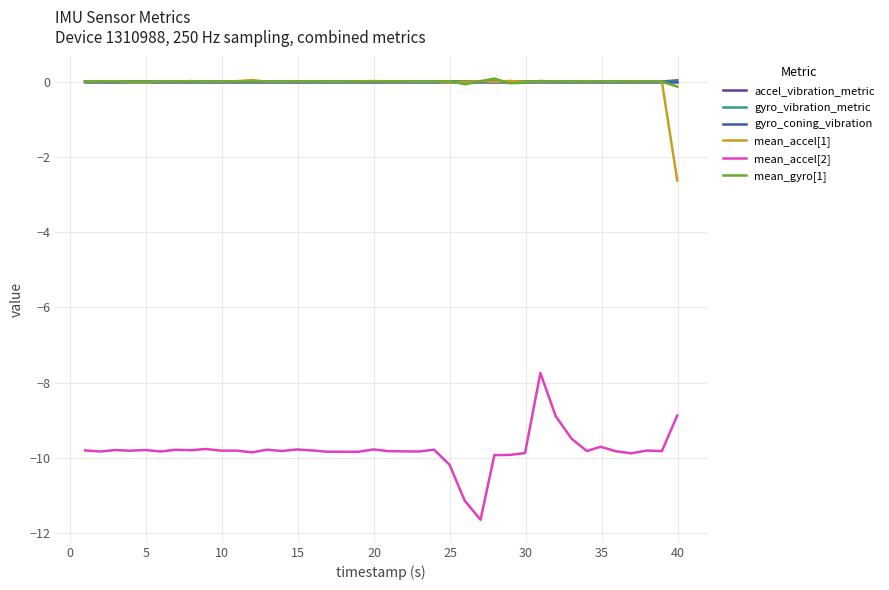

Which series has the widest spread of values?

mean_accel[2]